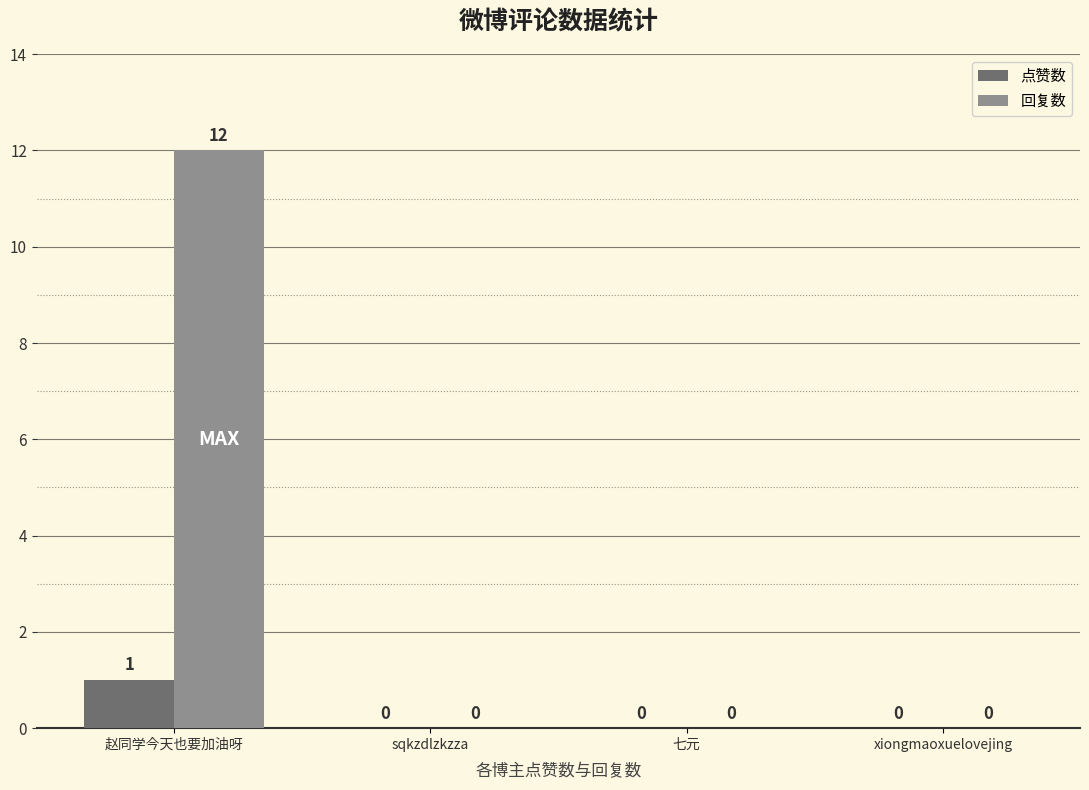

Reading right to left, list all the values displayed in this chart.

点赞数: xiongmaoxuelovejing=0	七元=0	sqkzdlzkzza=0	赵同学今天也要加油呀=1
回复数: xiongmaoxuelovejing=0	七元=0	sqkzdlzkzza=0	赵同学今天也要加油呀=12